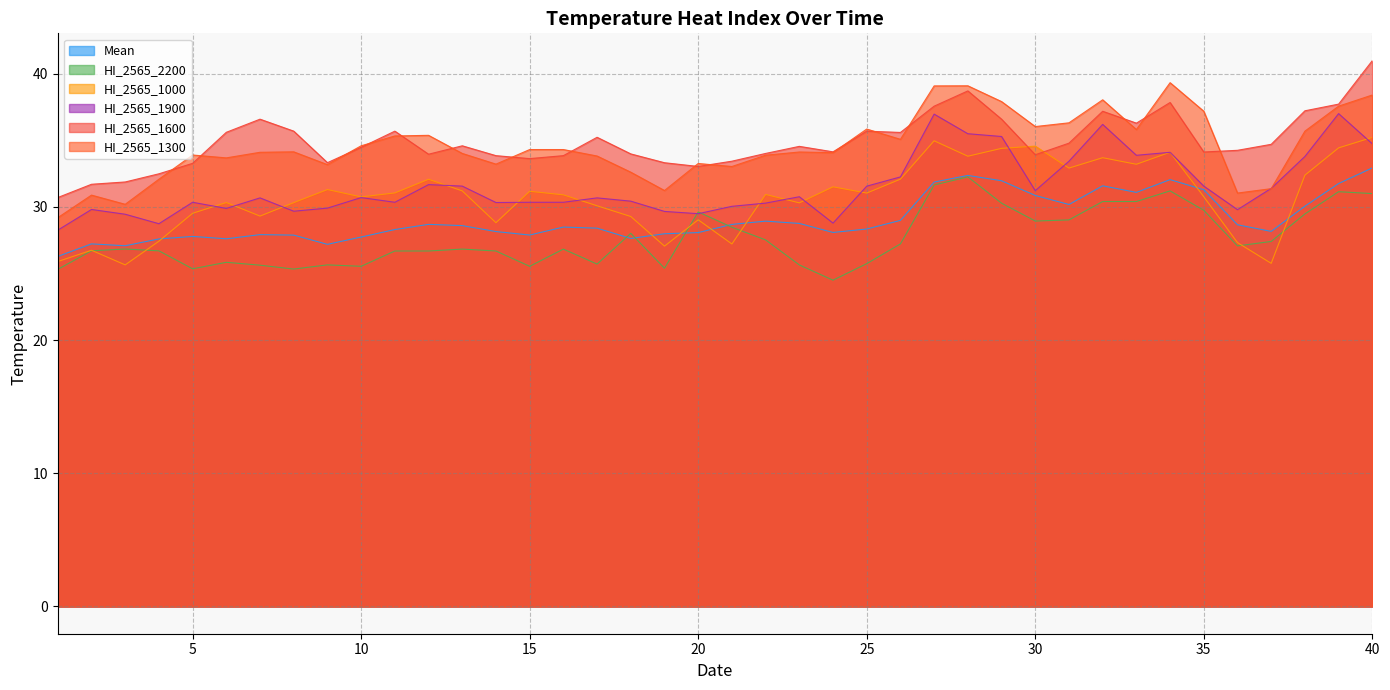

True or false: Mean and HI_2565_1000 intersect in this chart.

True